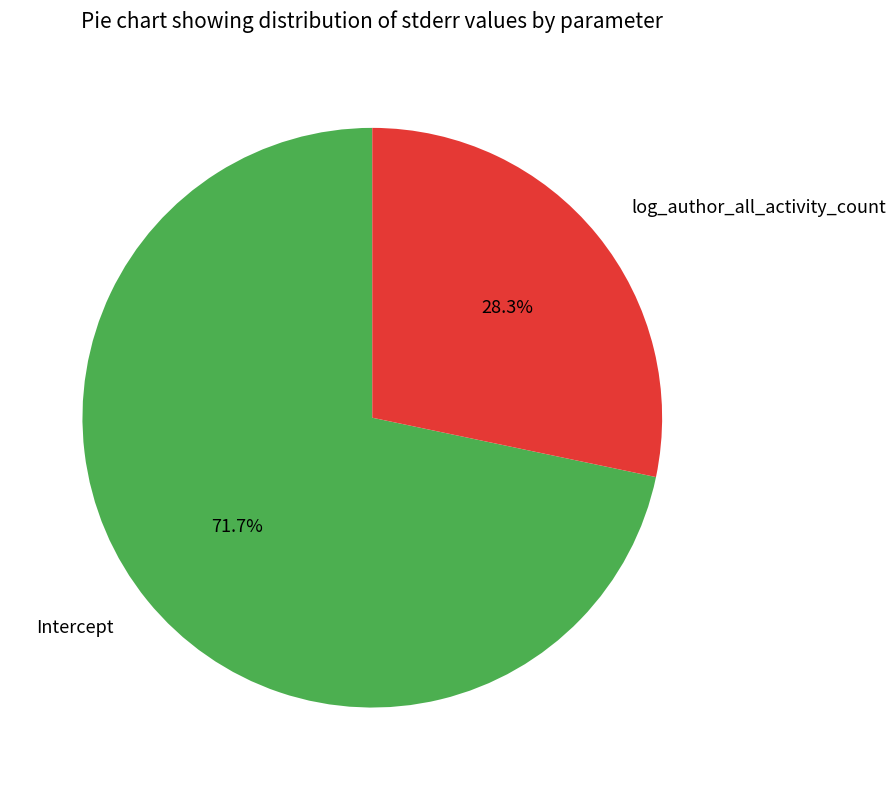

Rank the categories by value from lowest to highest.

log_author_all_activity_count, Intercept